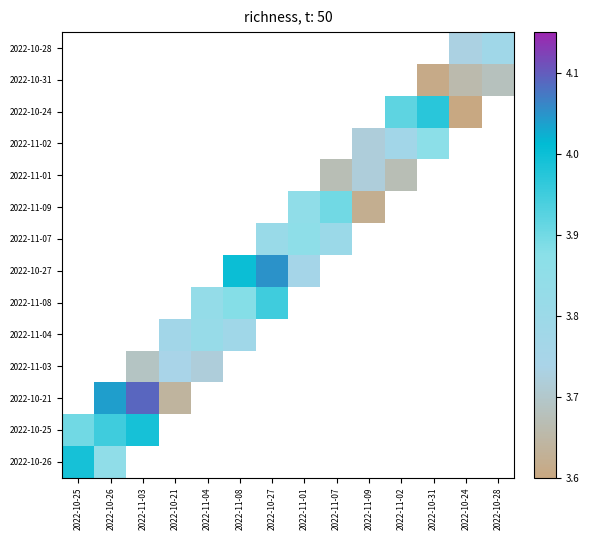

Which category has the highest value across all series?

2022-11-03